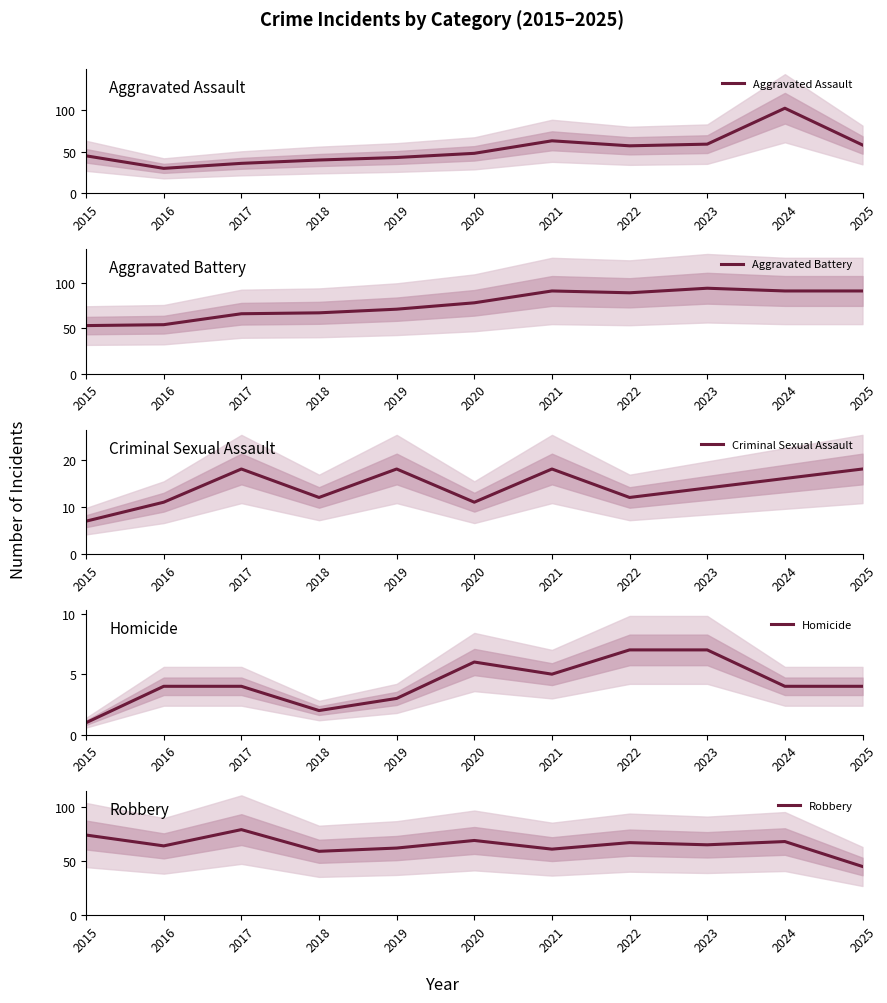

At which category does Criminal Sexual Assault reach its first local peak?

2017